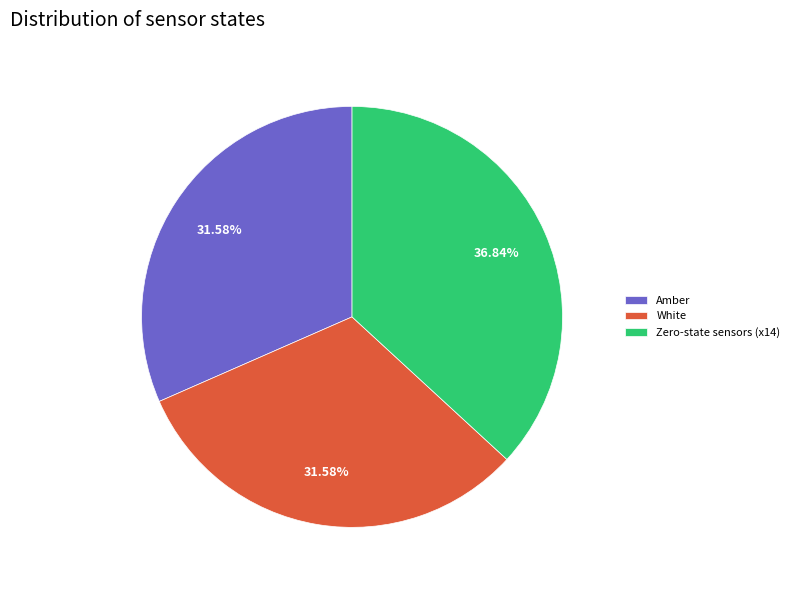

How many slices are in this pie chart?

3